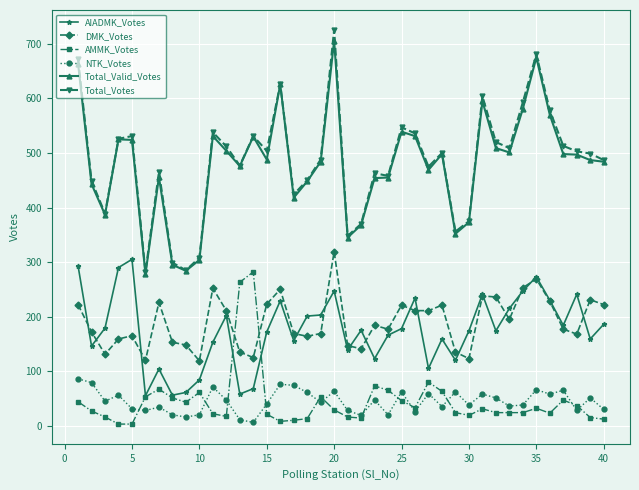

What is the maximum value for AIADMK_Votes?

305